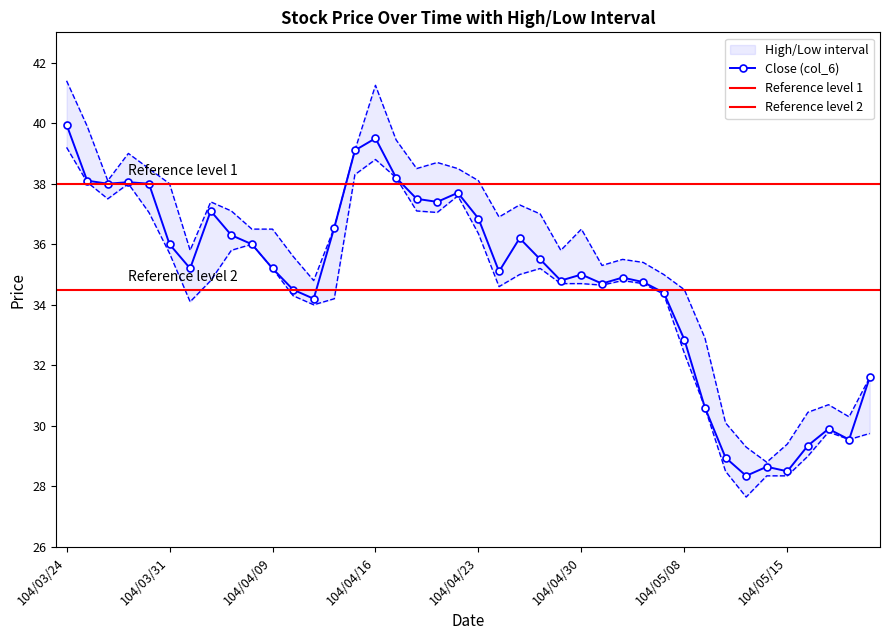

The Low (col_5) series shows 37.5 at 104/03/26. True or false?

True